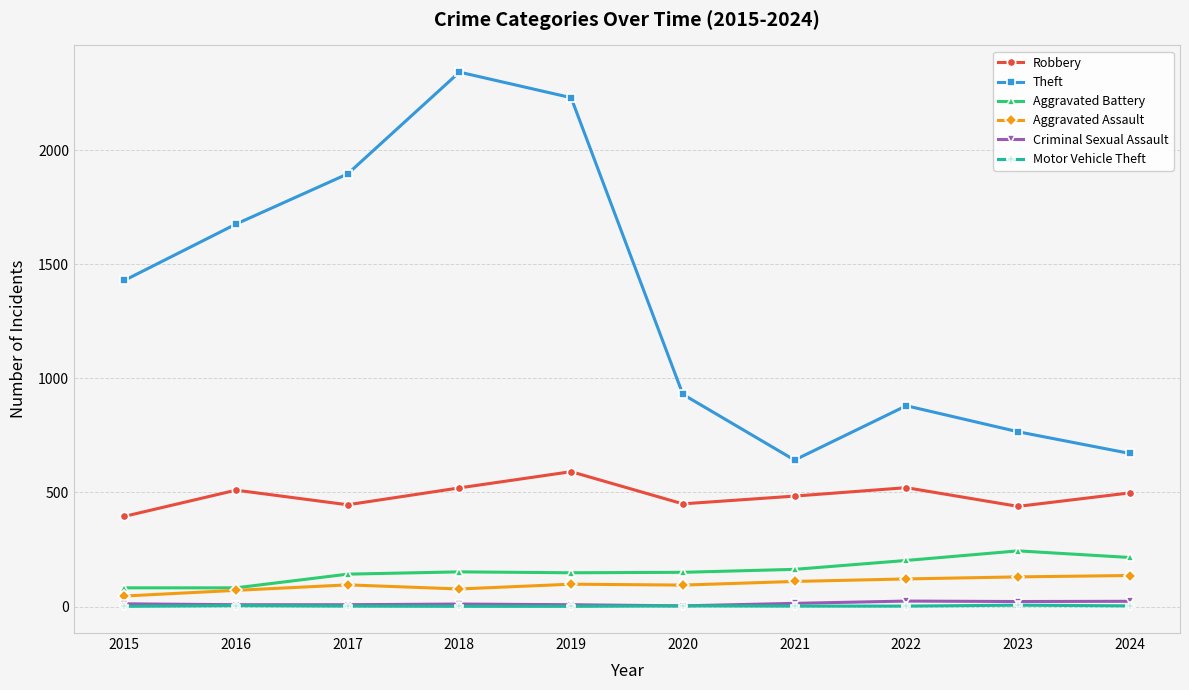

Is the value of Aggravated Battery at 2015 greater than the value of Robbery at 2018?

No